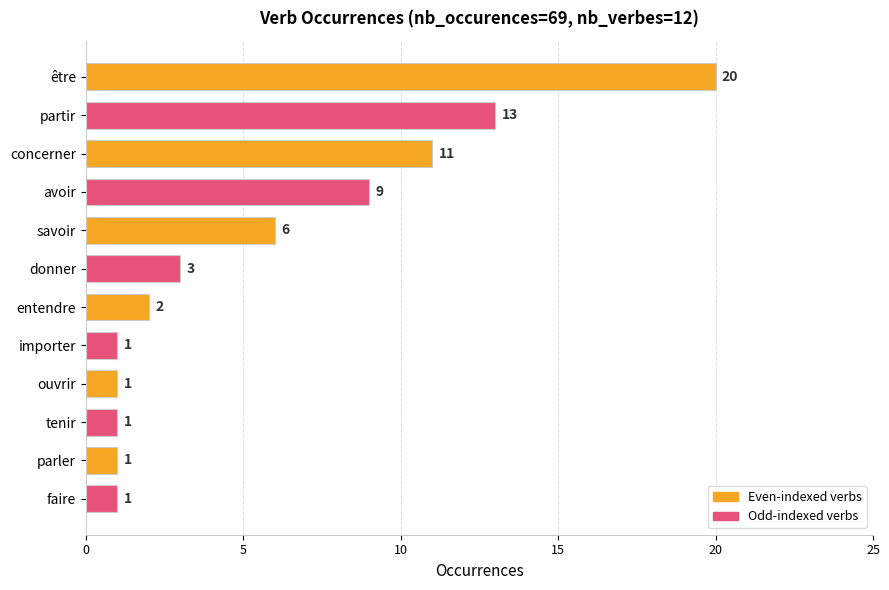

How many data points does each series have?

12